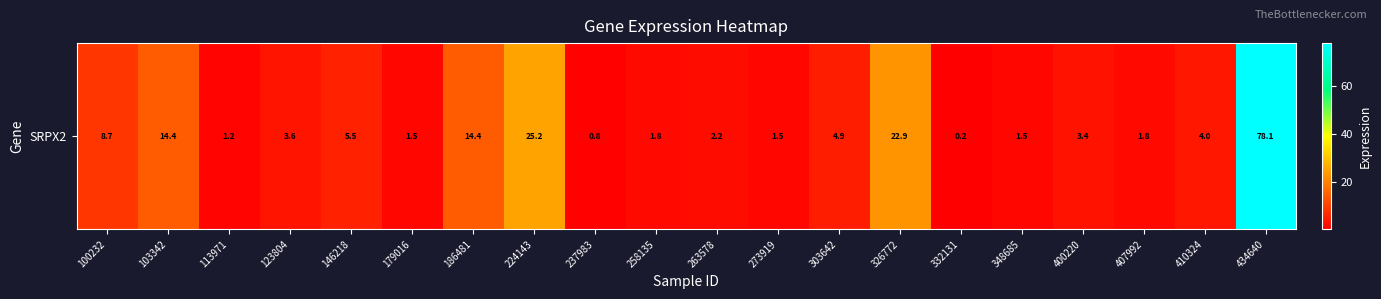

Rank the categories by value from lowest to highest.

332131, 237983, 113971, 273919, 348685, 179016, 258135, 407992, 263578, 400220, 123804, 410324, 303642, 146218, 100232, 103342, 186481, 326772, 224143, 434640